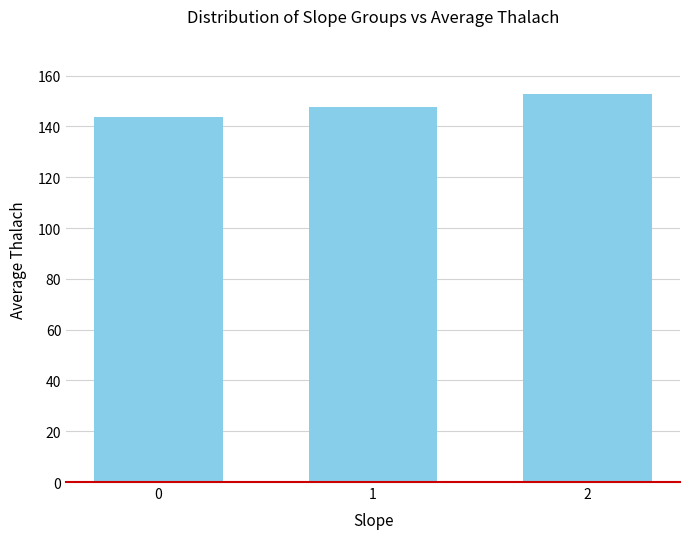

Reading left to right, transcribe all the data shown in this chart.

0=143.6	1=147.8	2=152.7